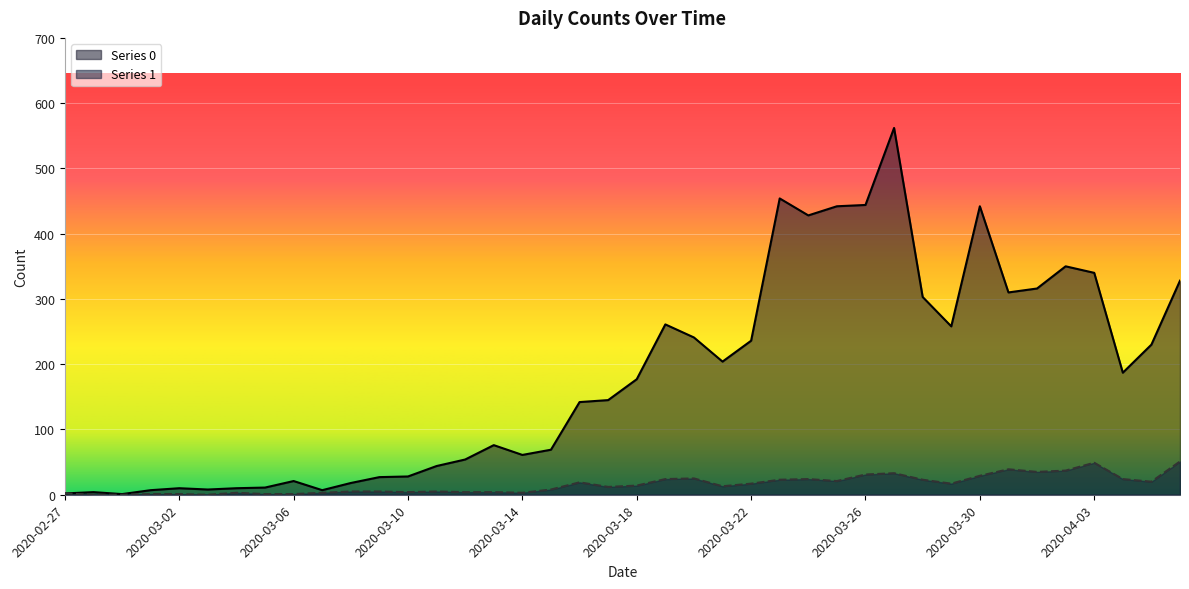

Reading left to right, list all the values displayed in this chart.

Series 0: 2020-02-27=2	2020-02-28=4	2020-02-29=1	2020-03-01=7	2020-03-02=10	2020-03-03=8	2020-03-04=10	2020-03-05=11	2020-03-06=21	2020-03-07=7	2020-03-08=18	2020-03-09=27	2020-03-10=28	2020-03-11=44	2020-03-12=54	2020-03-13=76	2020-03-14=61	2020-03-15=69	2020-03-16=142	2020-03-17=145	2020-03-18=177	2020-03-19=261	2020-03-20=241	2020-03-21=204	2020-03-22=236	2020-03-23=454	2020-03-24=428	2020-03-25=442	2020-03-26=444	2020-03-27=562	2020-03-28=303	2020-03-29=258	2020-03-30=442	2020-03-31=310	2020-04-01=316	2020-04-02=350	2020-04-03=340	2020-04-04=187	2020-04-05=230	2020-04-06=328
Series 1: 2020-02-27=2	2020-02-28=0	2020-02-29=0	2020-03-01=1	2020-03-02=1	2020-03-03=0	2020-03-04=3	2020-03-05=1	2020-03-06=1	2020-03-07=3	2020-03-08=5	2020-03-09=5	2020-03-10=4	2020-03-11=5	2020-03-12=4	2020-03-13=4	2020-03-14=3	2020-03-15=8	2020-03-16=19	2020-03-17=12	2020-03-18=14	2020-03-19=24	2020-03-20=25	2020-03-21=13	2020-03-22=17	2020-03-23=23	2020-03-24=24	2020-03-25=21	2020-03-26=31	2020-03-27=33	2020-03-28=23	2020-03-29=17	2020-03-30=29	2020-03-31=39	2020-04-01=35	2020-04-02=37	2020-04-03=49	2020-04-04=24	2020-04-05=20	2020-04-06=51